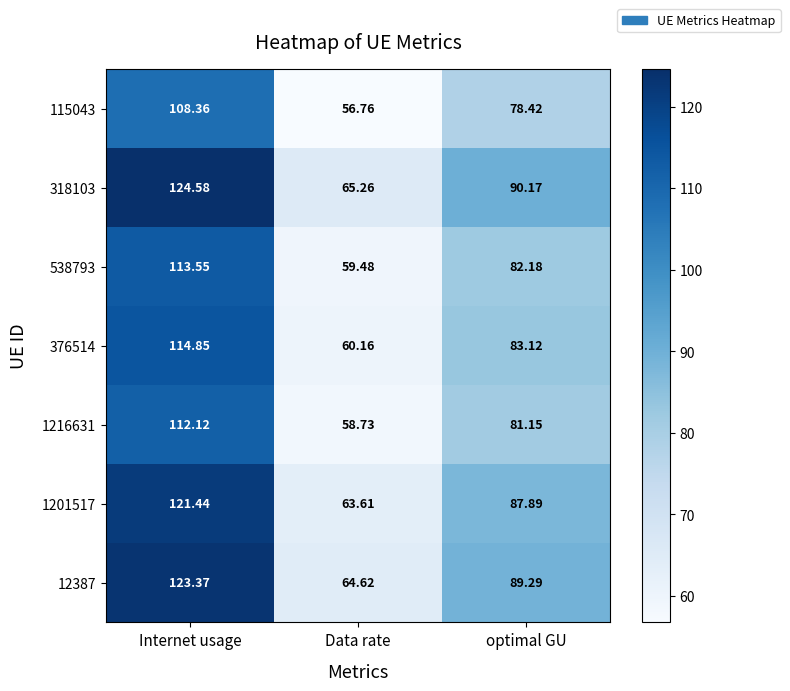

Where is 115043 nearest to the value 82?

optimal GU